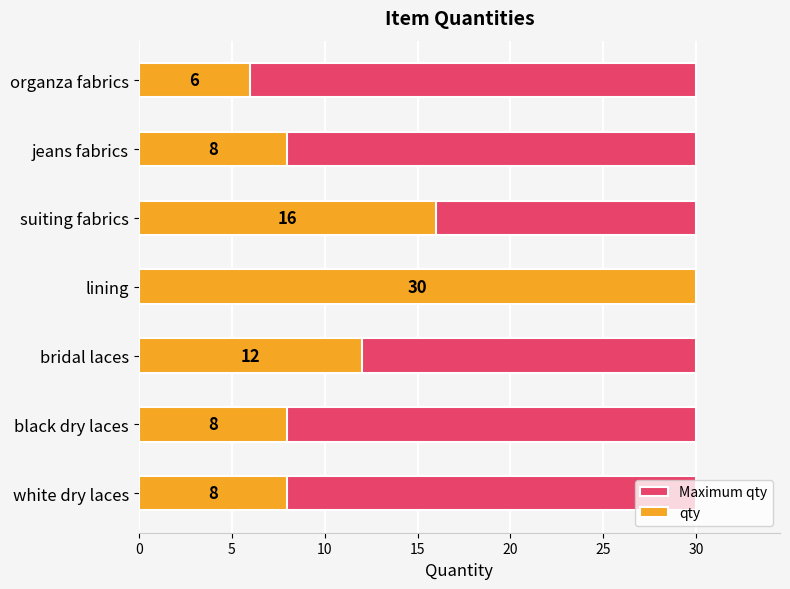

Read the qty value at jeans fabrics.

8.0